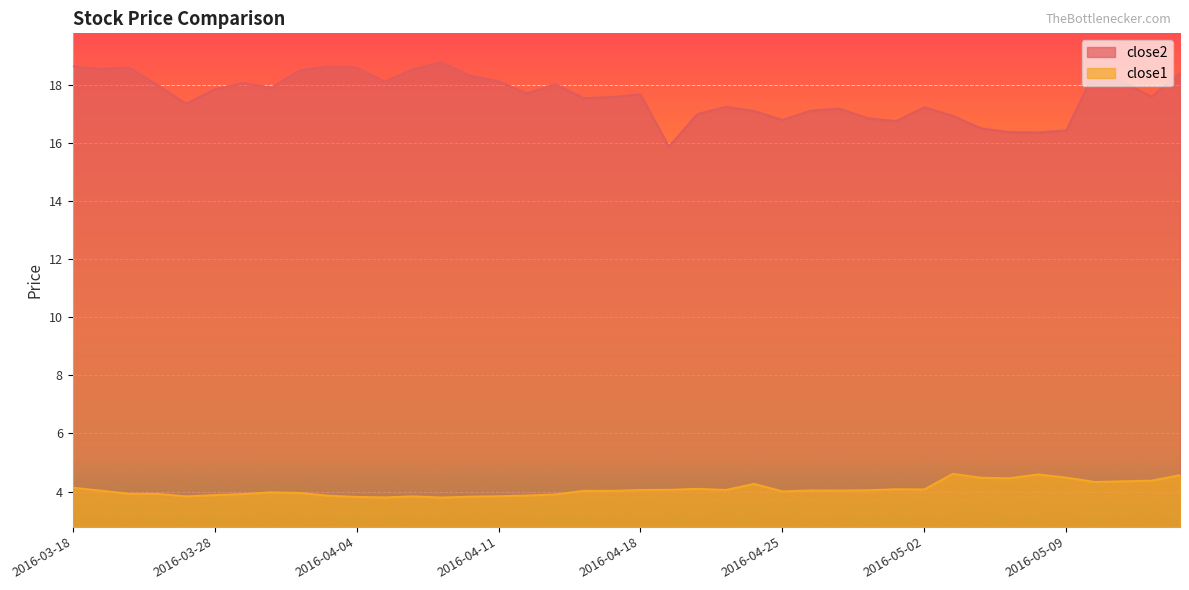

Which series has the largest total across all categories?

close2